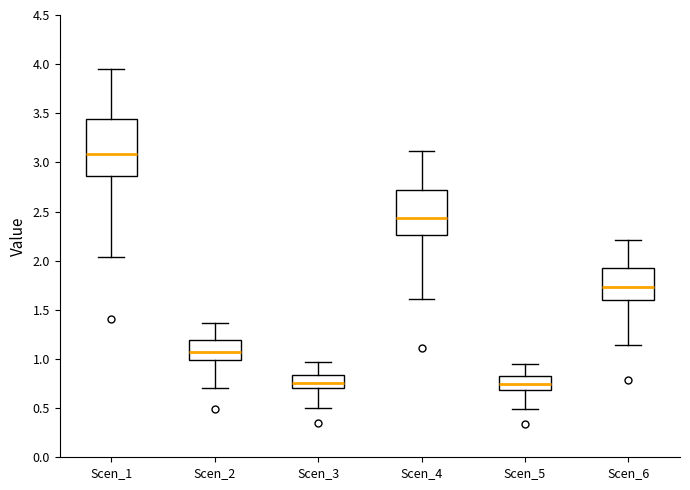

Which box is the tallest, from its lower edge to its upper edge?

Scen_1